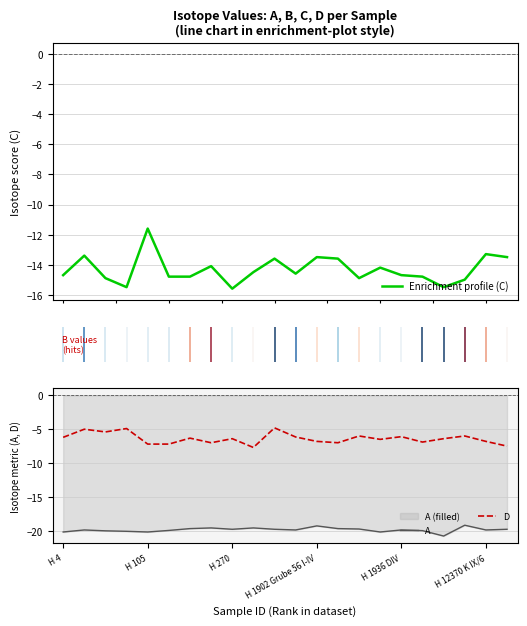

True or false: D has a value of -11.5 at H 270.

False